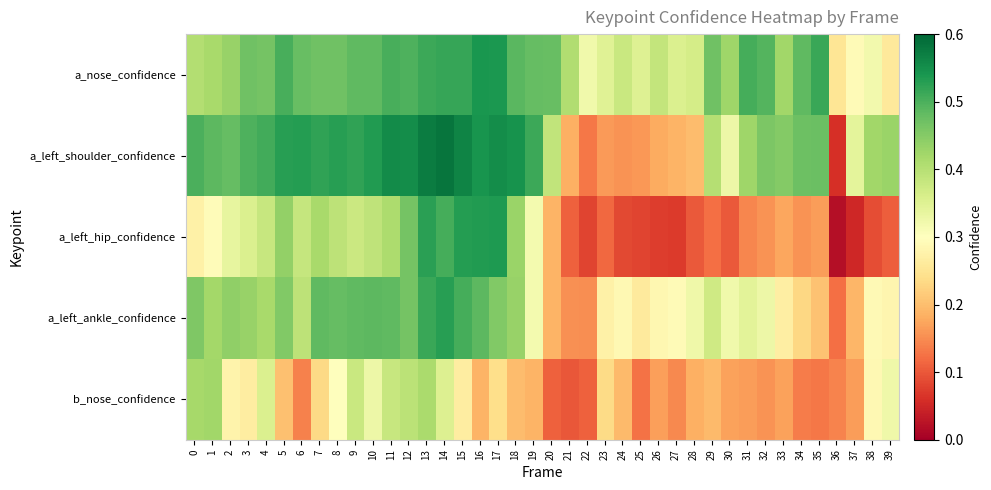

Rank the series at 1 from highest to lowest value.

a_left_shoulder_confidence, b_nose_confidence, a_left_ankle_confidence, a_nose_confidence, a_left_hip_confidence